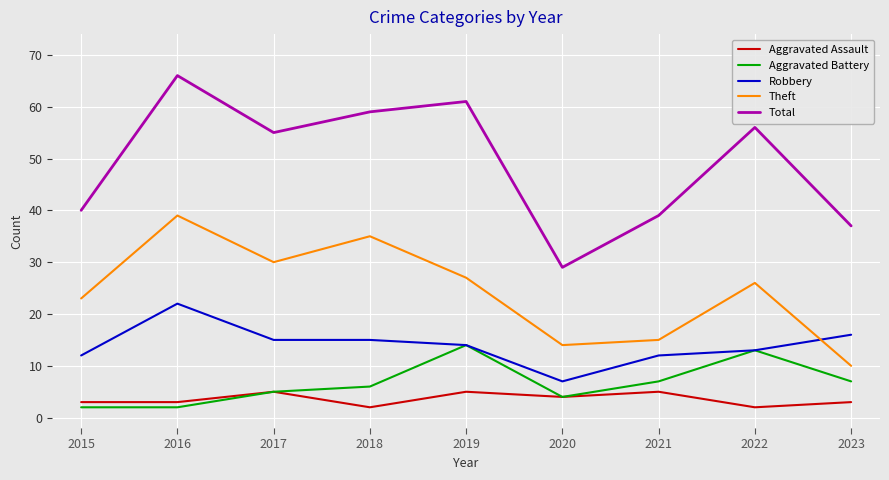

Rank the categories by Theft value from highest to lowest.

2016, 2018, 2017, 2019, 2022, 2015, 2021, 2020, 2023